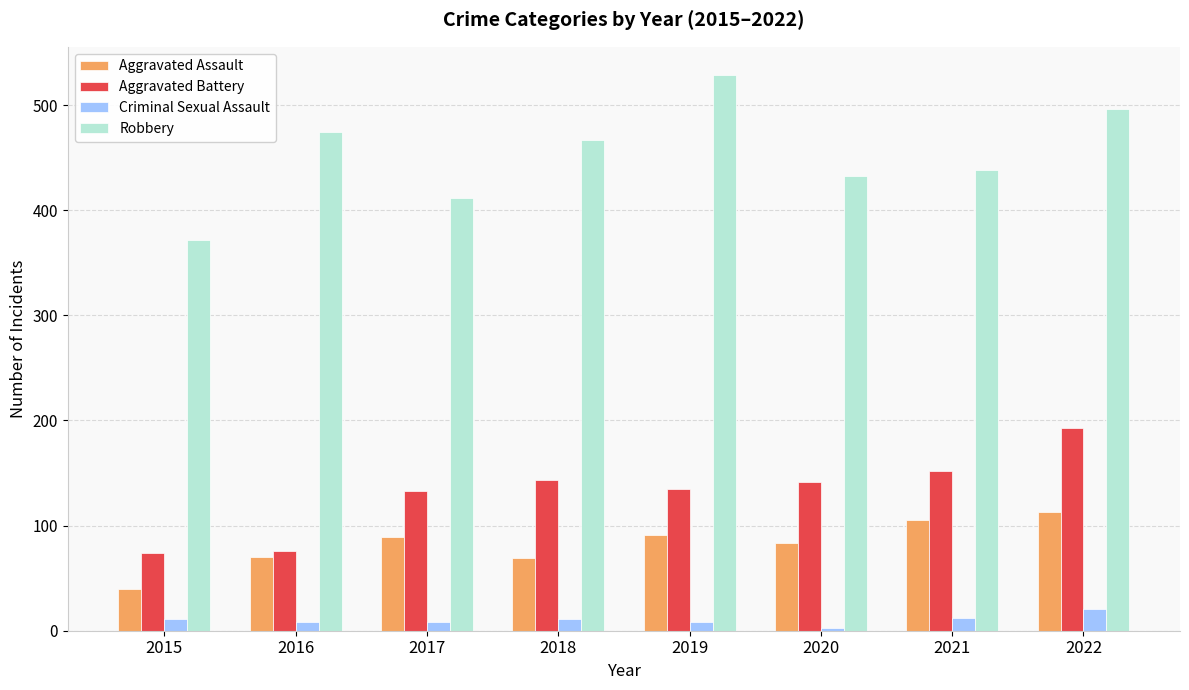

Where is Robbery nearest to the value 450?

2021